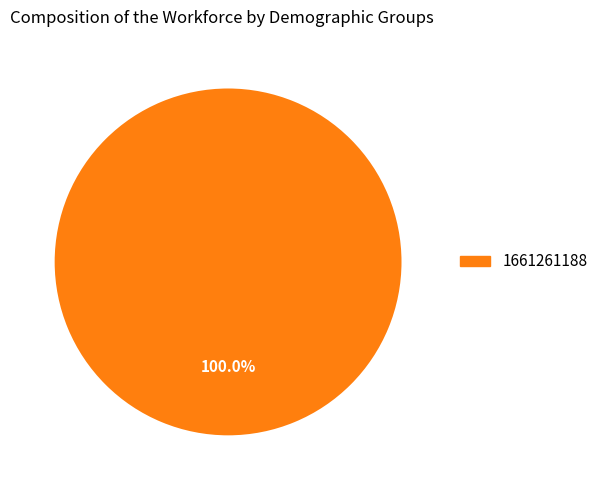

Rank the categories by value from highest to lowest.

1661261188